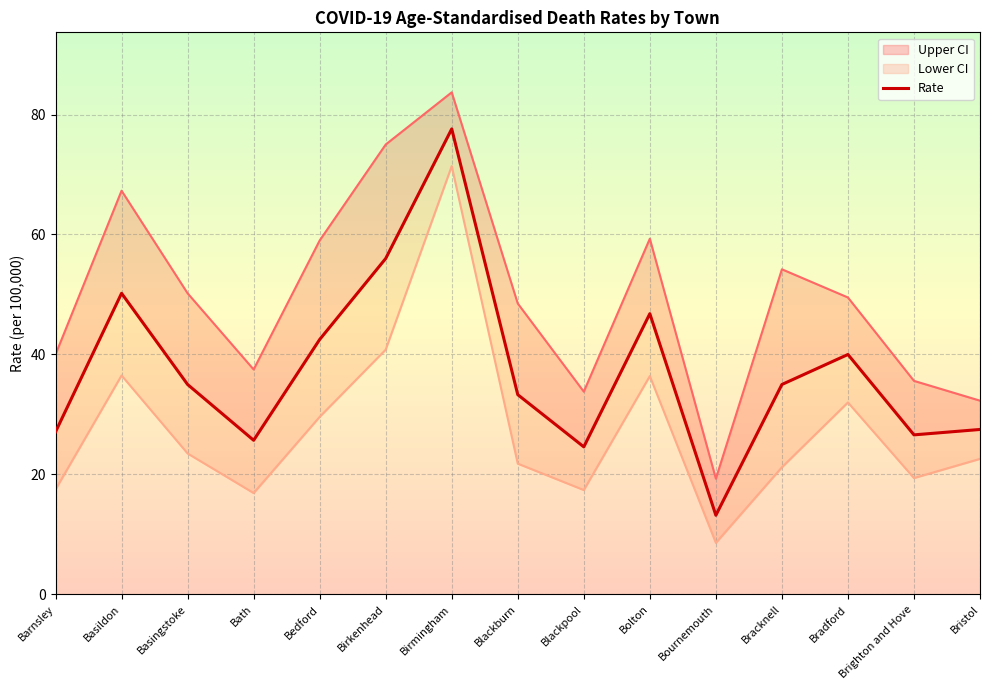

Reading left to right, extract all data points from this chart.

27.1	50.2	35.0	25.7	42.5	56.0	77.6	33.3	24.6	46.8	13.2	35.0	40.0	26.6	27.5